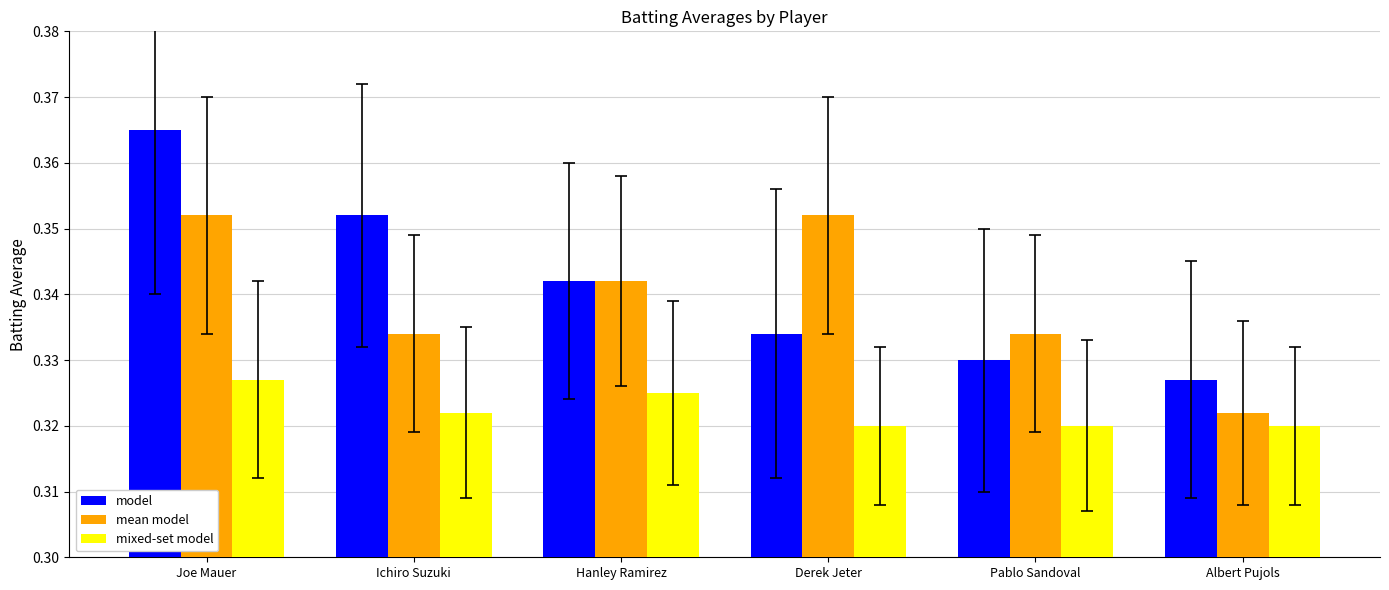

Which series has the largest range (max minus min)?

model